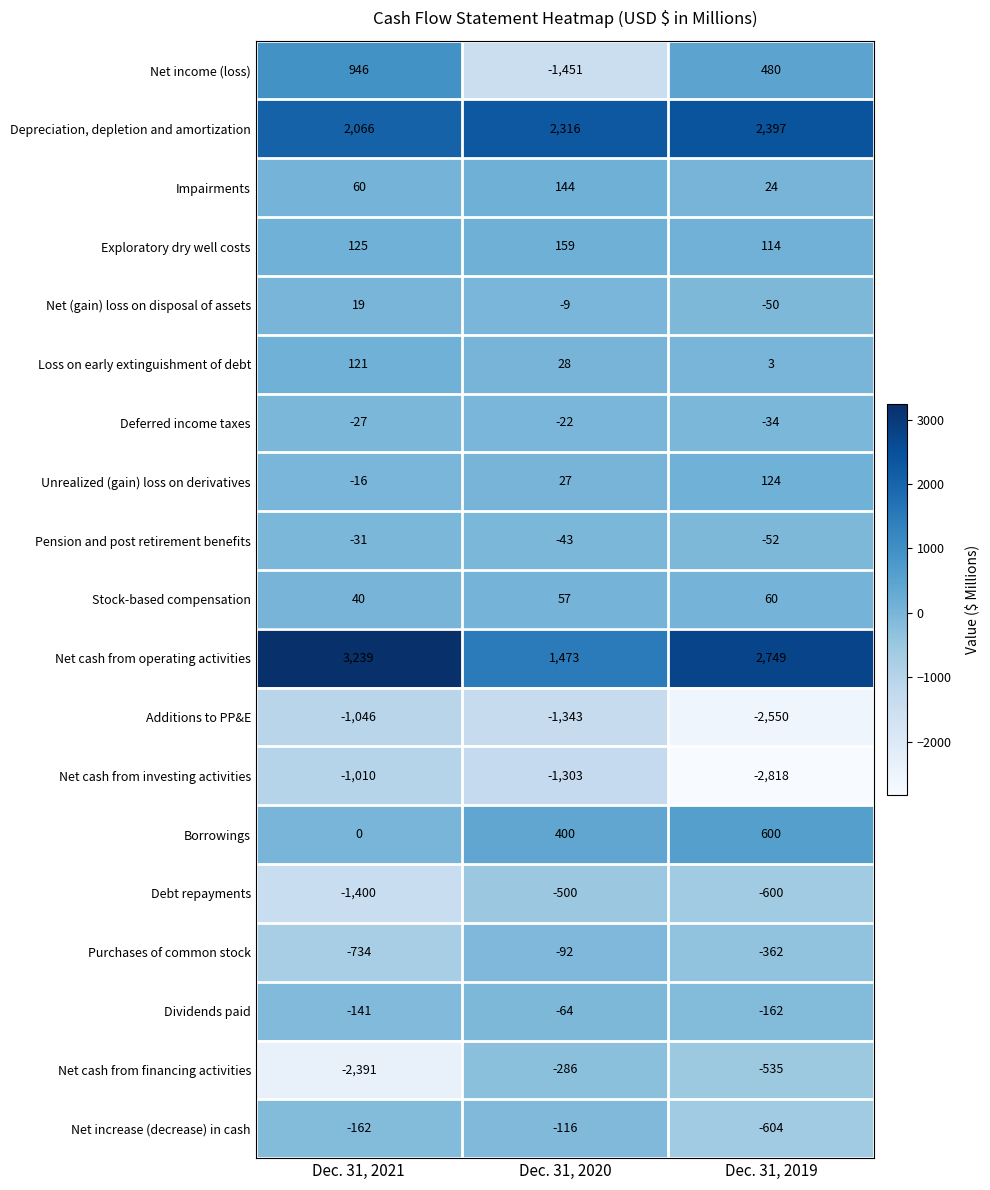

The value of Additions to PP&E at Dec. 31, 2020 is -296. True or false?

False